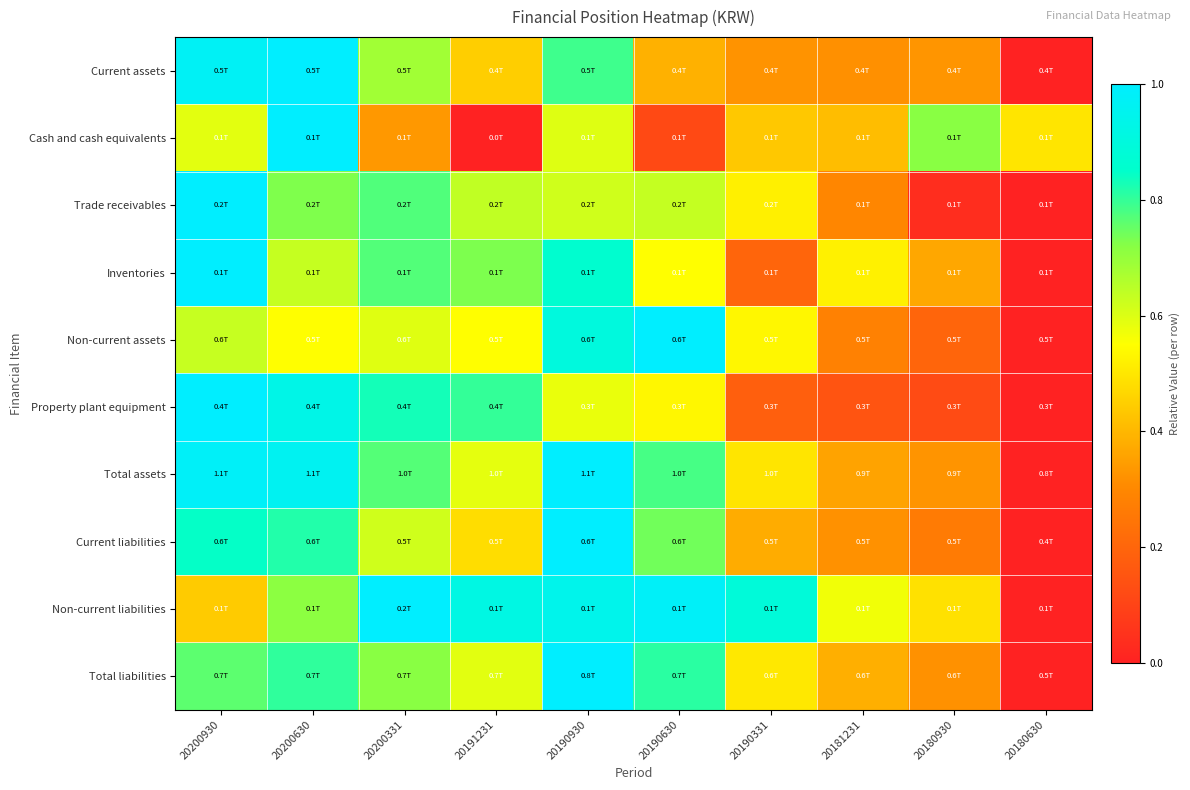

At which category is the sum across all series the highest?

20190930